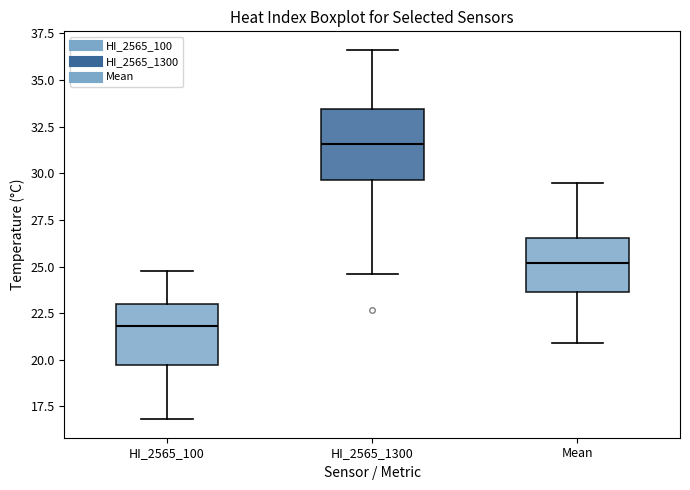

Reading left to right, transcribe this box plot: for each box, give where its median line is, the range the box spans, and where its two whiskers end, as read against the y-axis. The values are not printed on the chart, so give them approximately, as read against the axis.

HI_2565_100: median 22.0, box 19.5 to 23.0, whiskers 17.0 to 25.0
HI_2565_1300: median 31.5, box 29.5 to 33.5, whiskers 24.5 to 36.5
Mean: median 25.0, box 23.5 to 26.5, whiskers 21.0 to 29.5